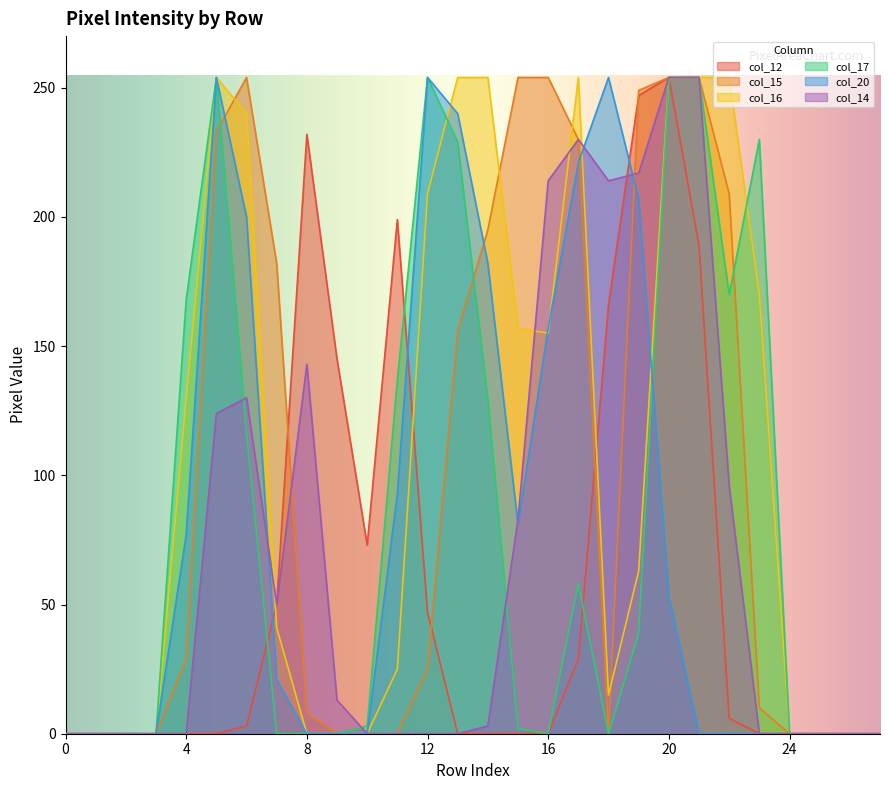

List the series in order of their peak value, lowest first.

col_12, col_15, col_16, col_17, col_20, col_14